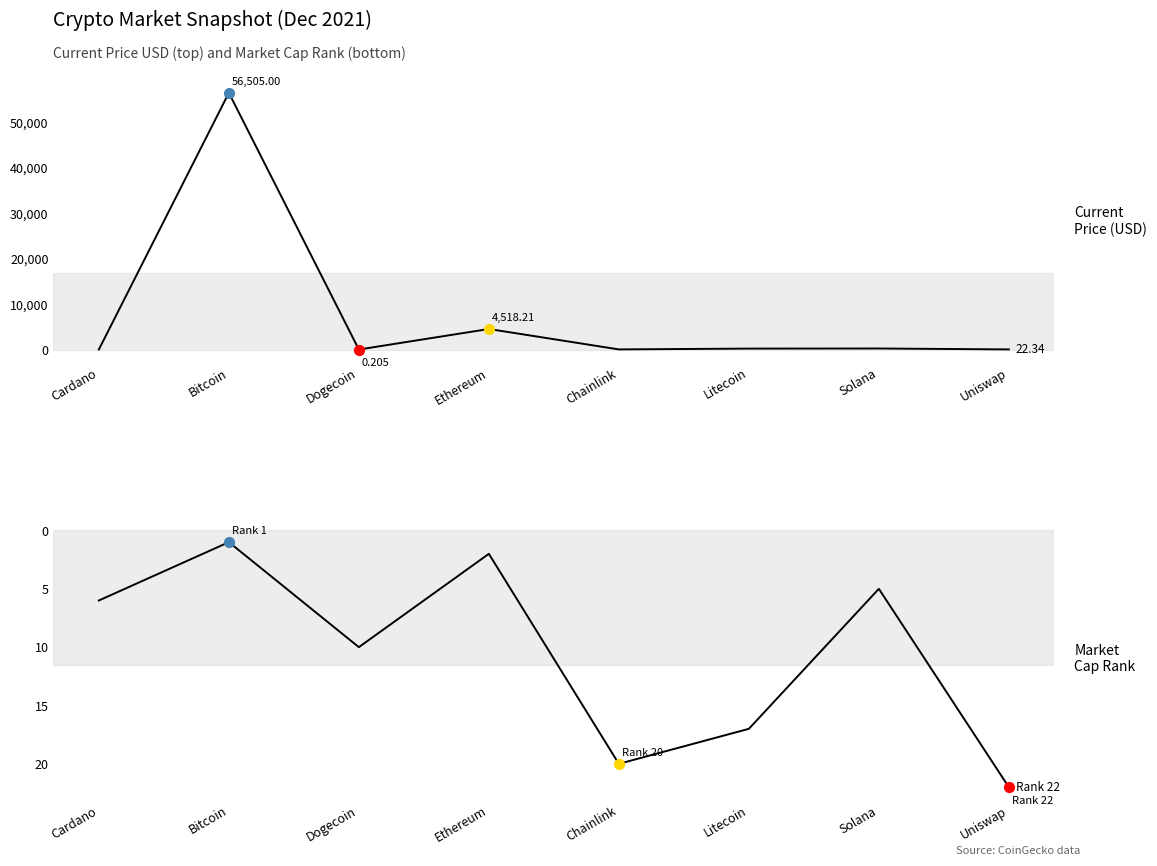

Which series has the largest total across all categories?

current_price